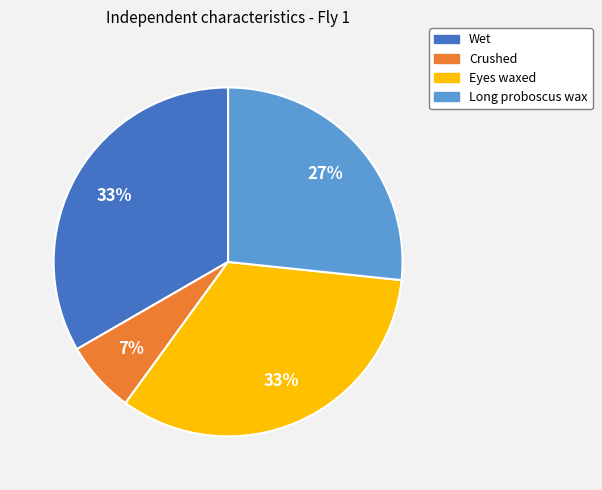

To the nearest percent, what is the combined percentage of Crushed and Eyes waxed?

40%